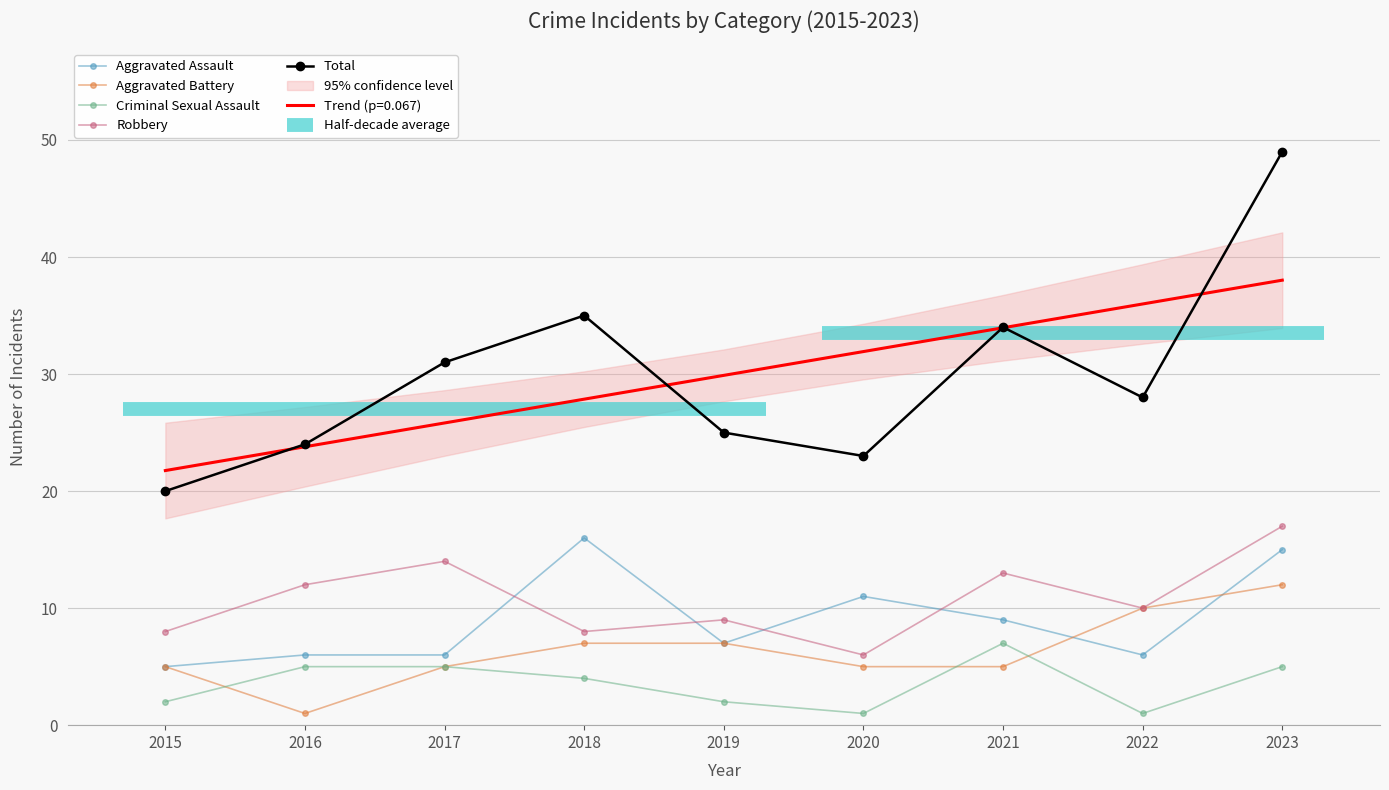

At which label does Total first exceed 28?

2017